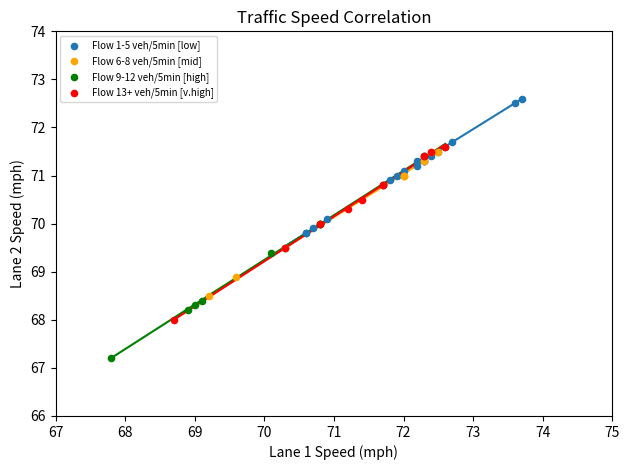

Which series contains the highest Y value?

Flow 1-5 veh/5min [low]